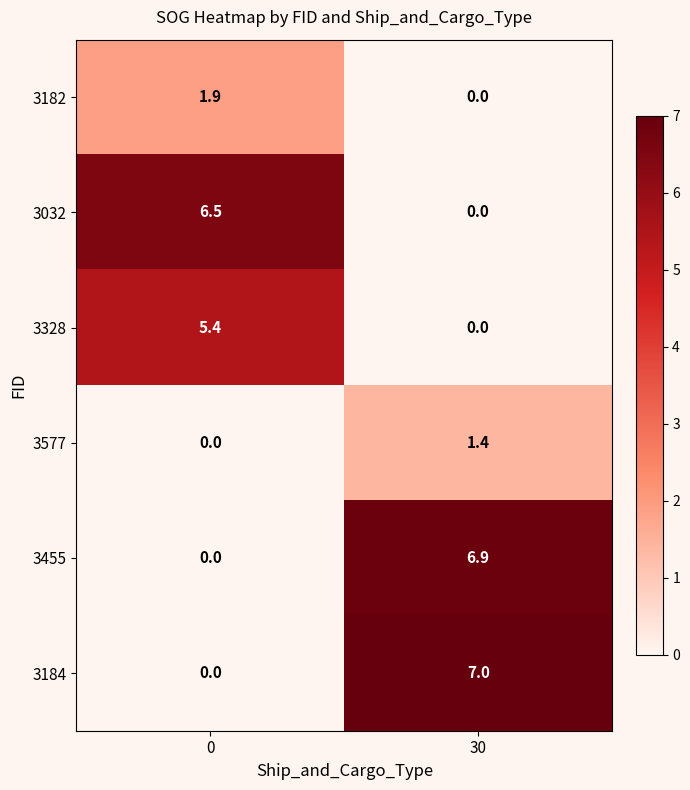

How many categories are shown in the chart?

2